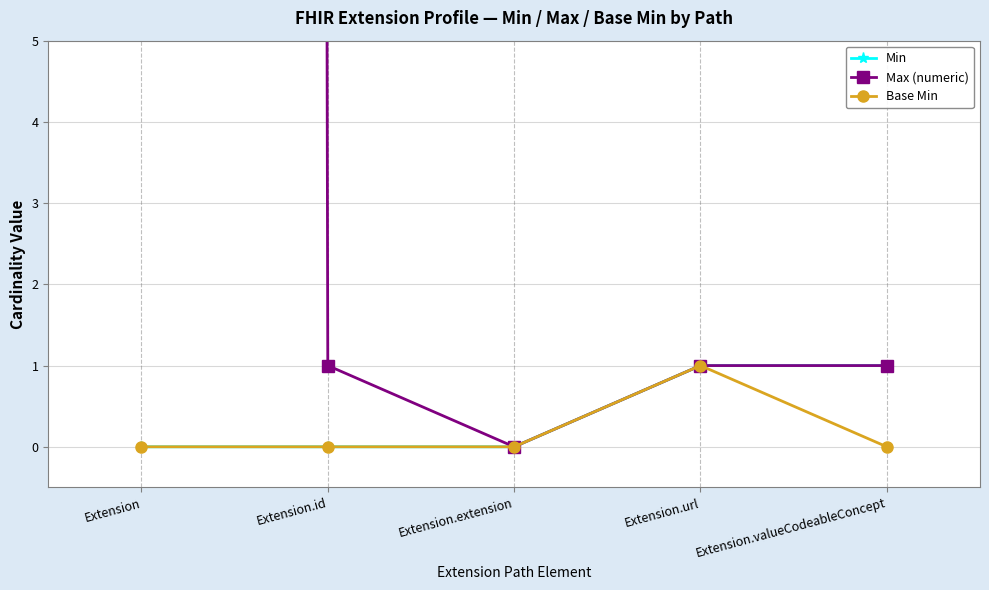

True or false: Max (numeric) and Base Min intersect in this chart.

False